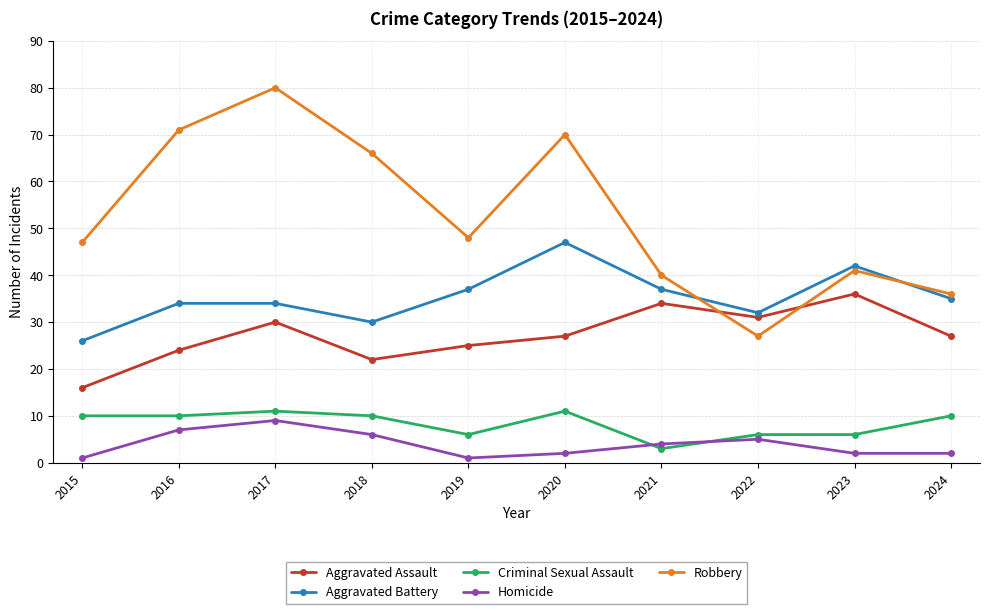

Reading left to right, transcribe all the data shown in this chart.

Aggravated Assault: 16	24	30	22	25	27	34	31	36	27
Aggravated Battery: 26	34	34	30	37	47	37	32	42	35
Criminal Sexual Assault: 10	10	11	10	6	11	3	6	6	10
Homicide: 1	7	9	6	1	2	4	5	2	2
Robbery: 47	71	80	66	48	70	40	27	41	36